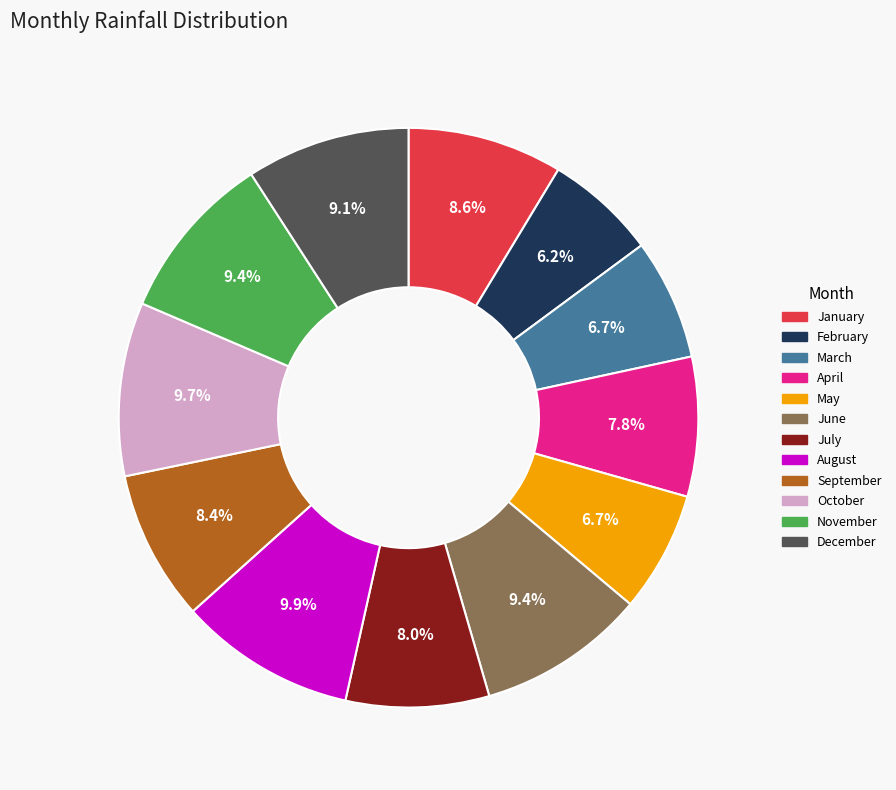

What is the smallest slice in the pie chart?

February